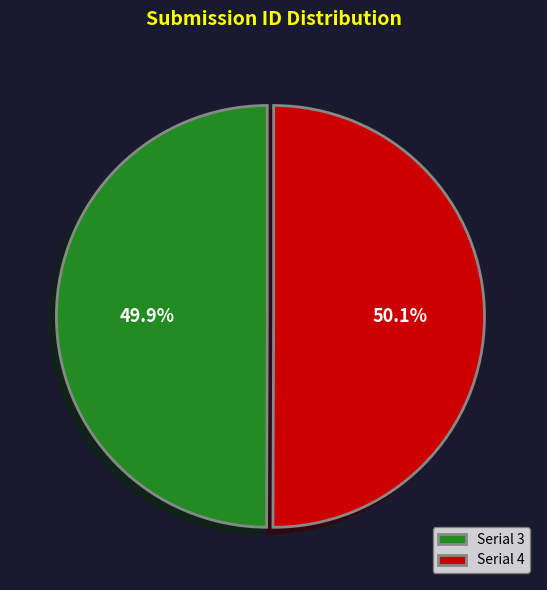

Does any single category account for the majority?

Yes